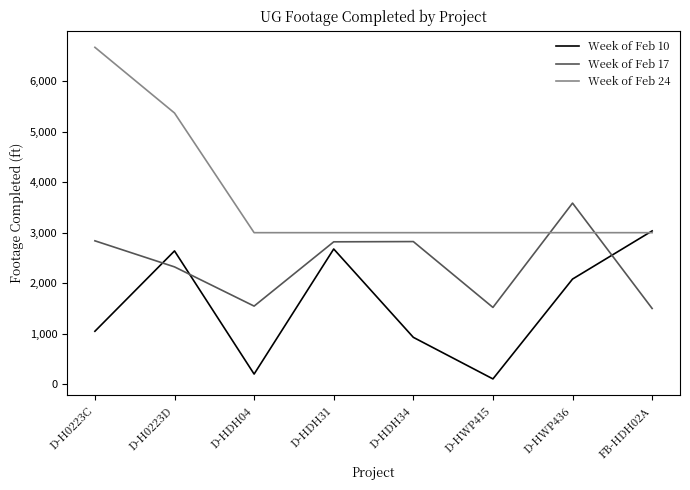

Which series has the largest range (max minus min)?

Week of Feb 24